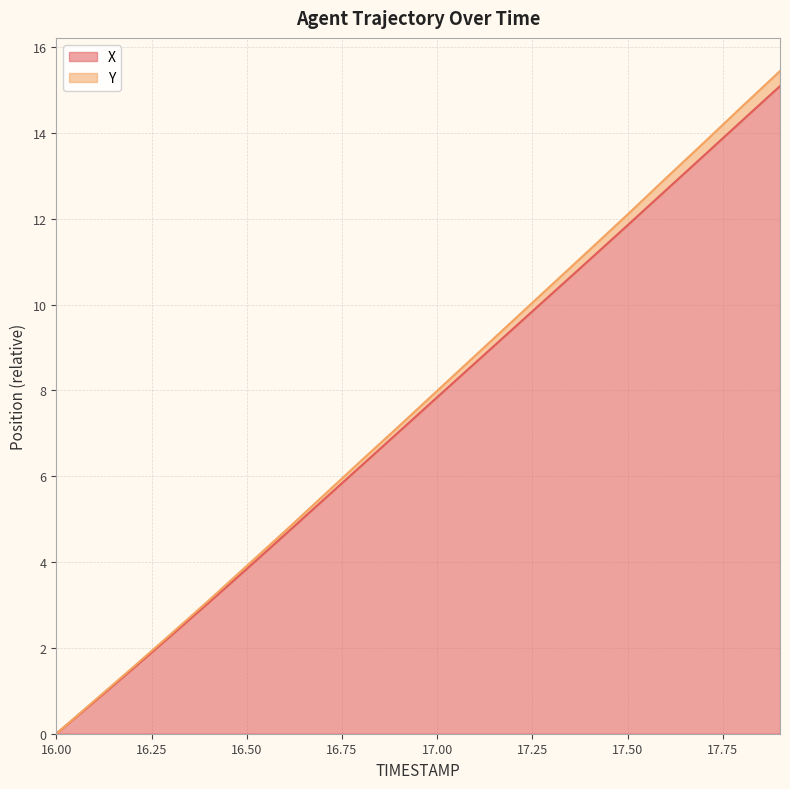

What is the label of the 20th point from the right?

16.0